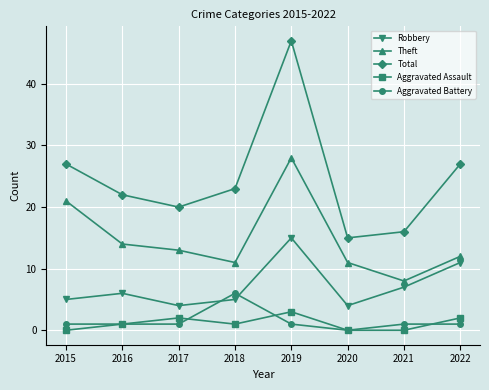

Count the number of categories in the chart.

8